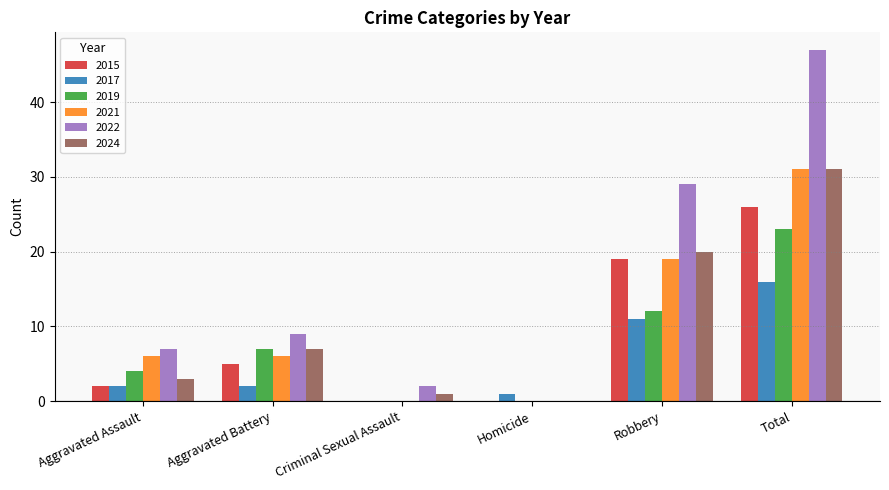

Read the 2019 value at Robbery.

12